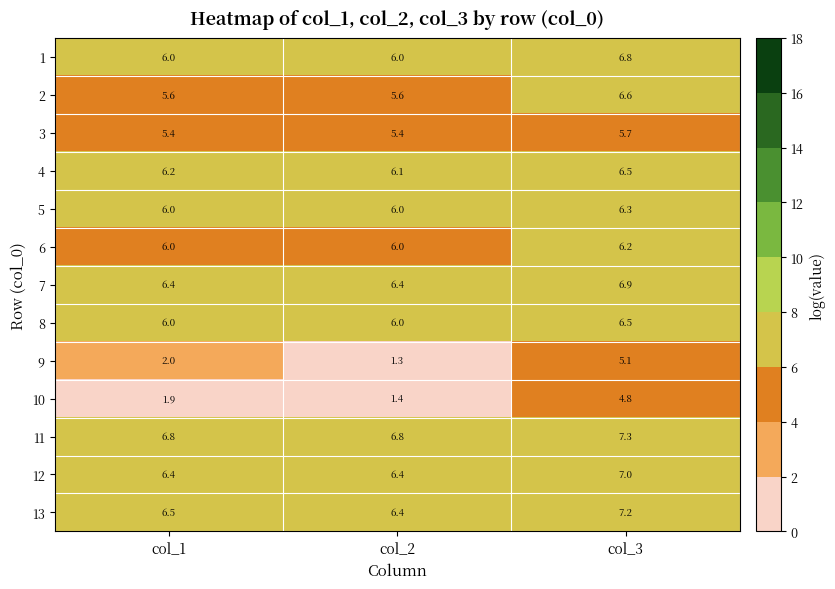

What is the difference between the maximum and minimum values in the 13 series?

0.8